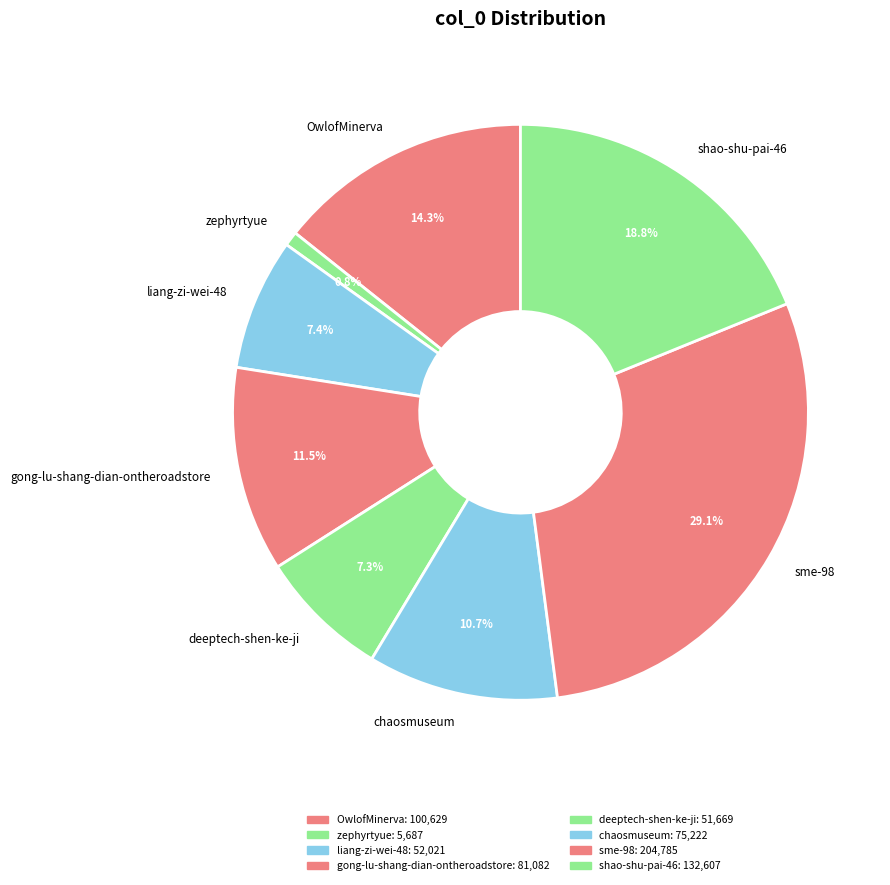

Which category has the smallest portion of the pie?

zephyrtyue